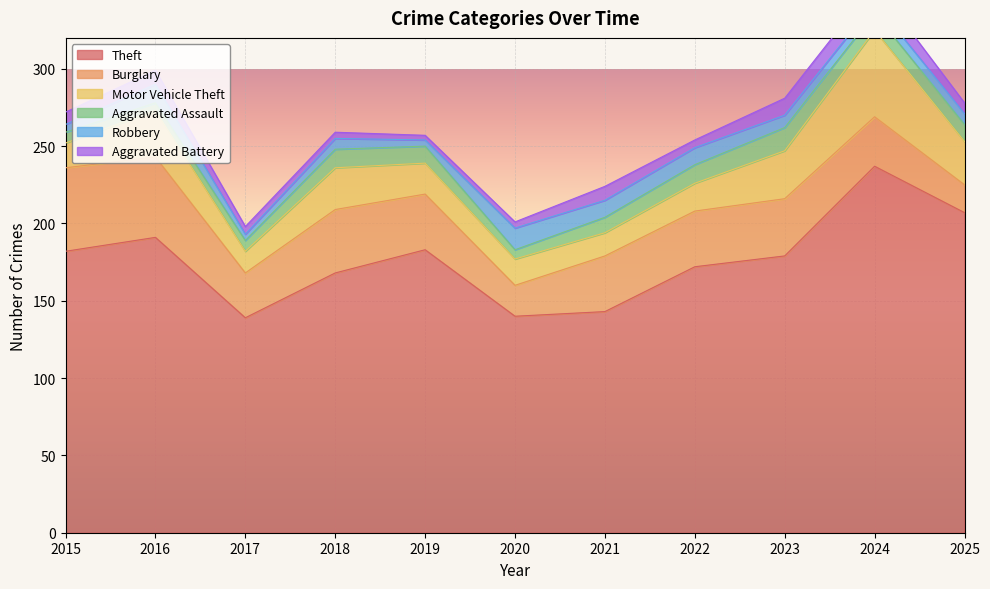

The value of Theft at 2025 is 207. True or false?

True